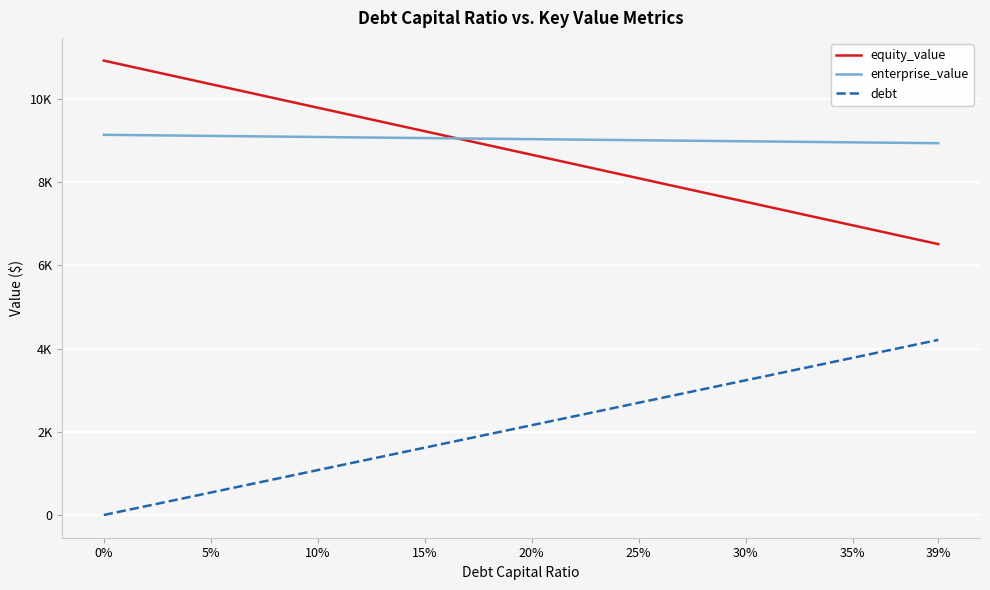

Rank the series by their maximum value, from highest to lowest.

equity_value, enterprise_value, debt